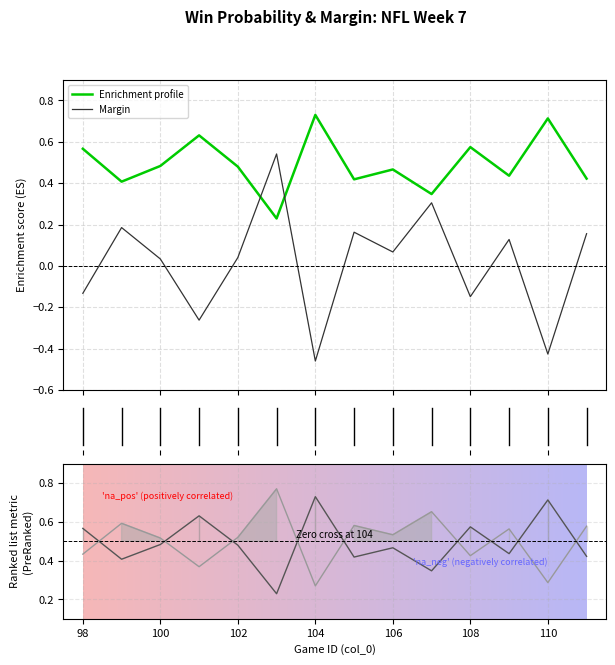

How many intersections are there between Margin and Enrichment profile?

2